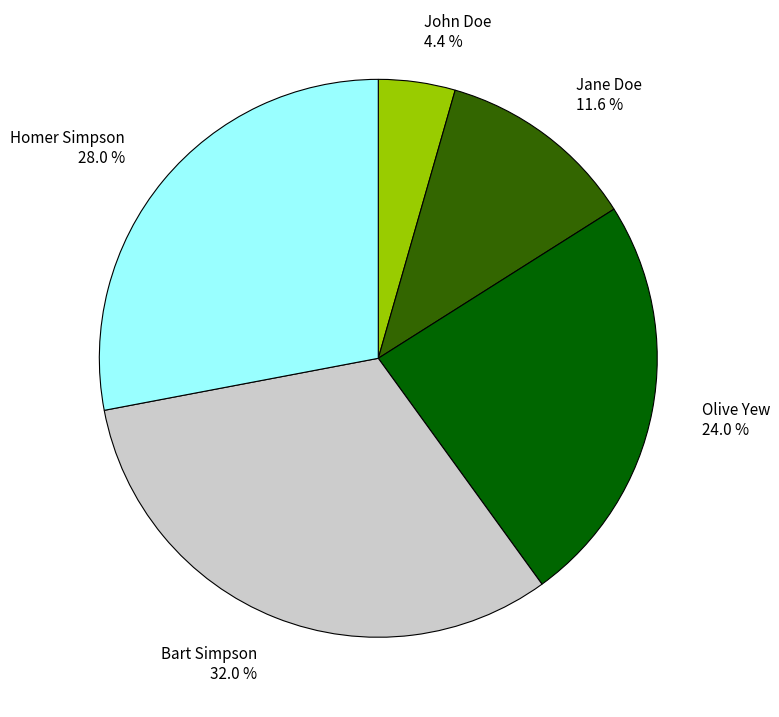

Does Bart Simpson account for over 50% of the chart?

No